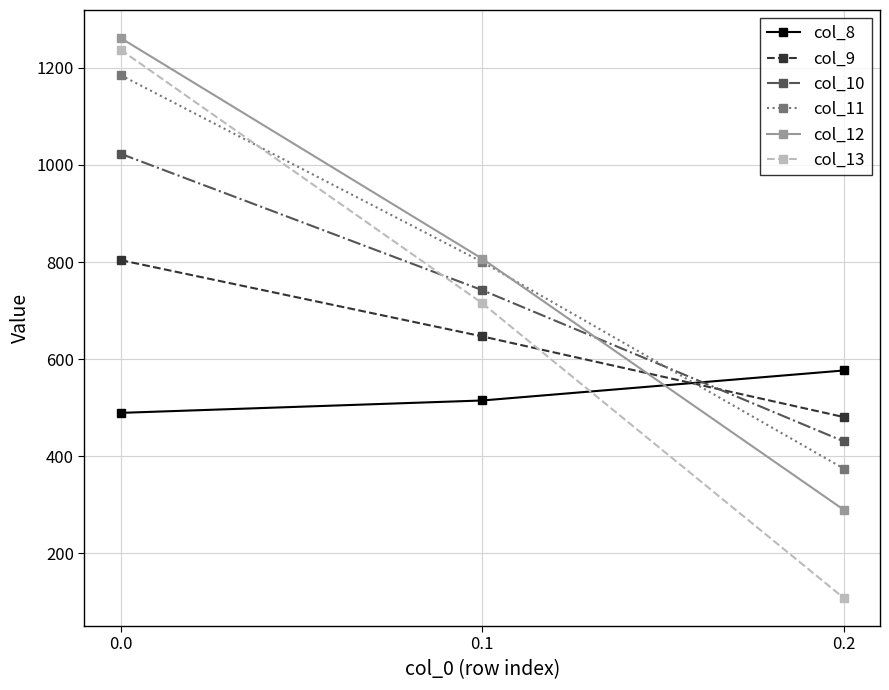

What is the approximate value of col_12 at 0.0?

1261.6